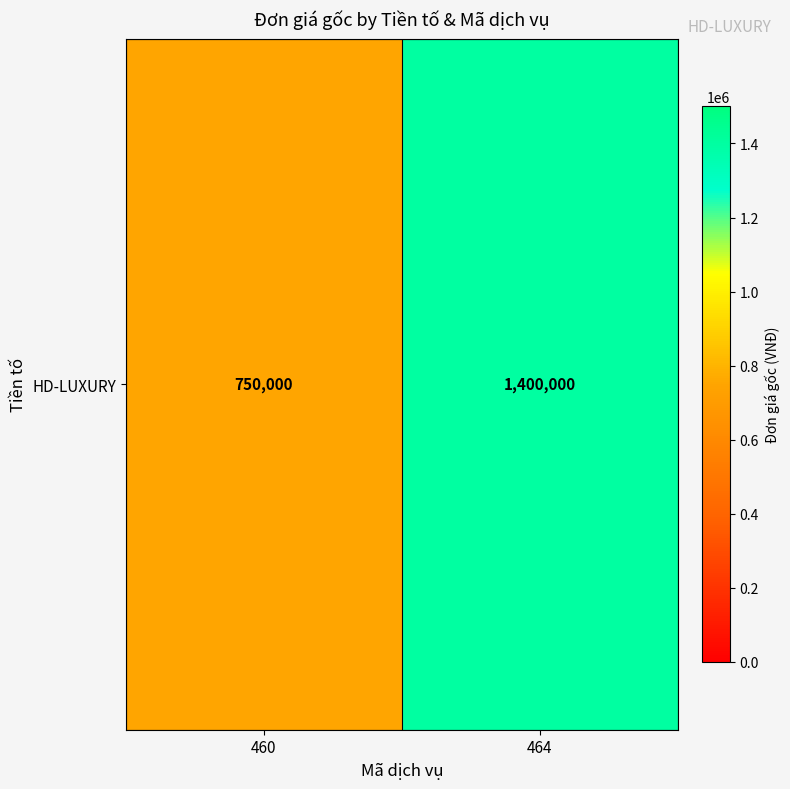

What is the approximate value at 464?

1400000